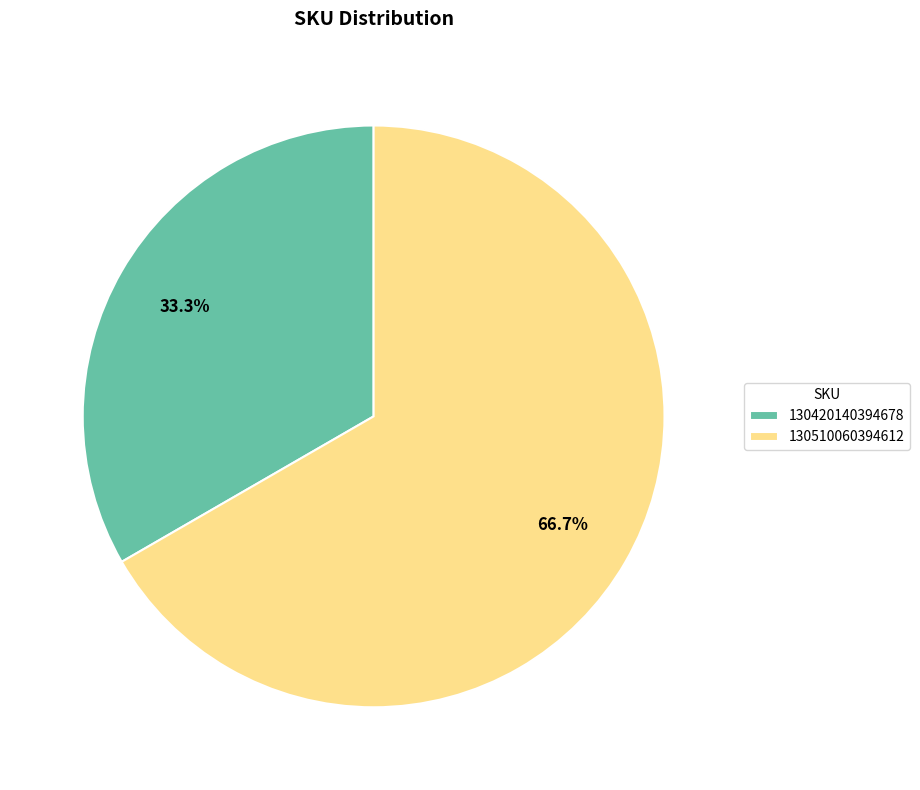

Do 130510060394612 and 130420140394678 together represent more than half of the pie?

Yes